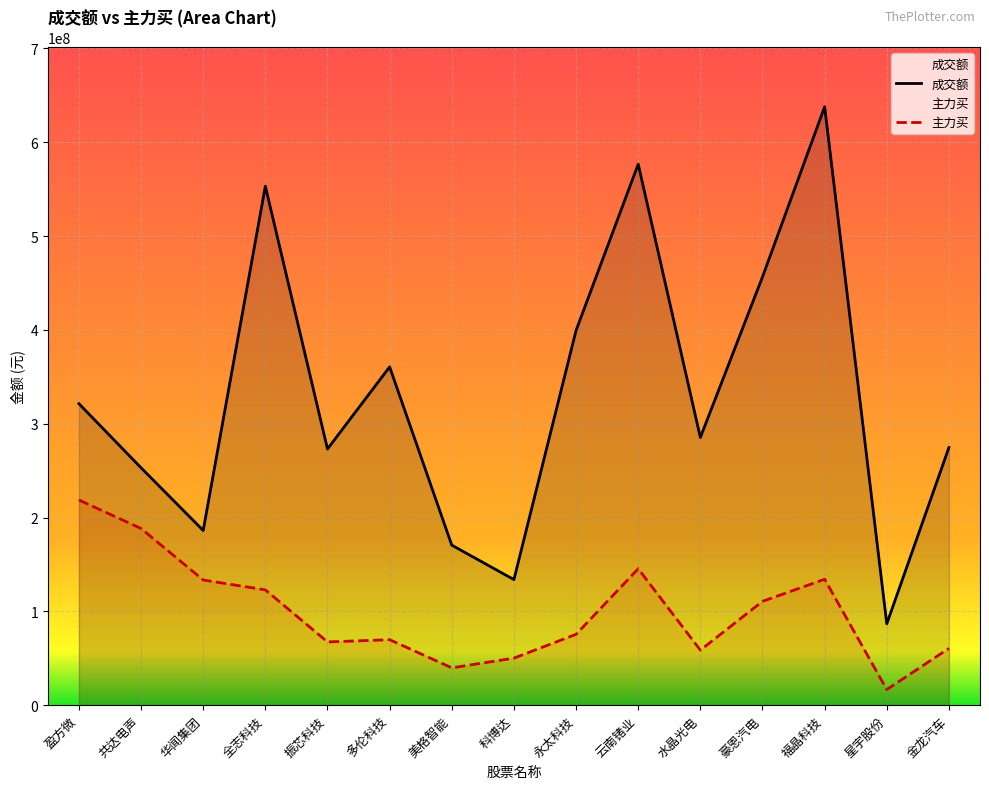

What is the maximum value shown in the chart?

637824811